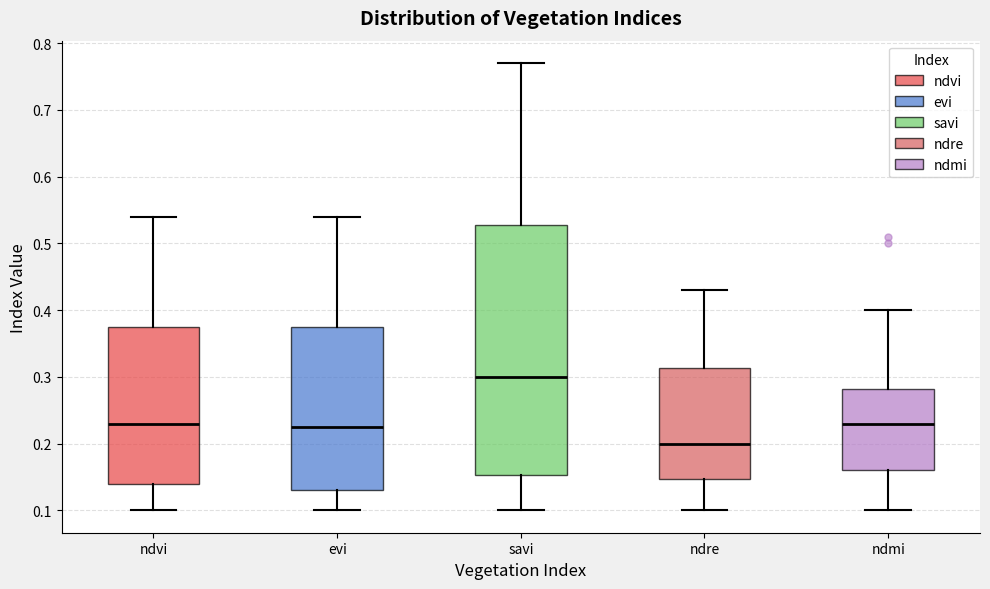

Where is the lower edge of the box for ndre on the y-axis? The values are not printed on the chart, so give them approximately, as read against the axis.

0.15